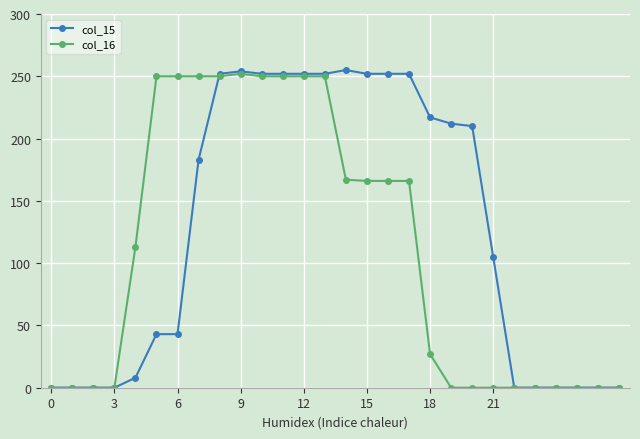

Count the number of categories in the chart.

28